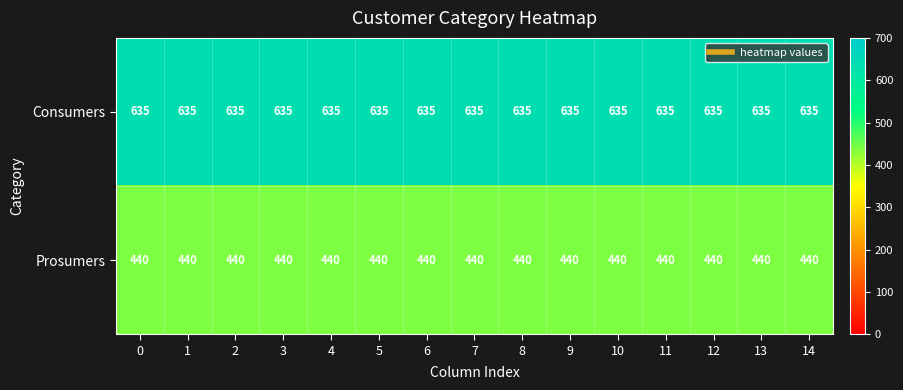

What is the sum of all Consumers values?

9525